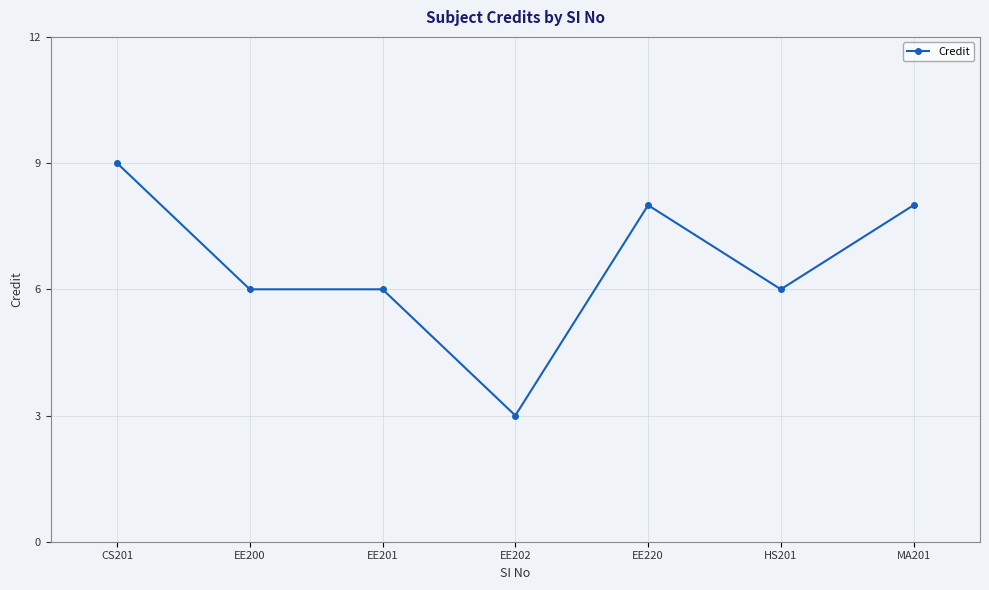

Which label corresponds to the largest value in the chart?

CS201